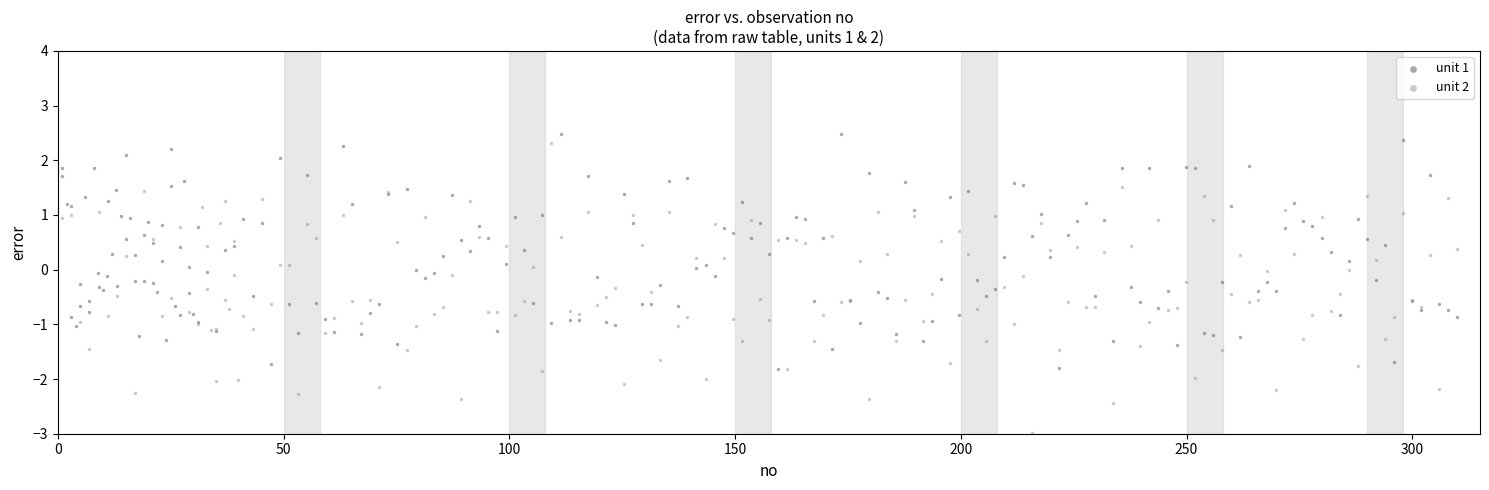

Which series has the largest Y range (max minus min)?

unit 2